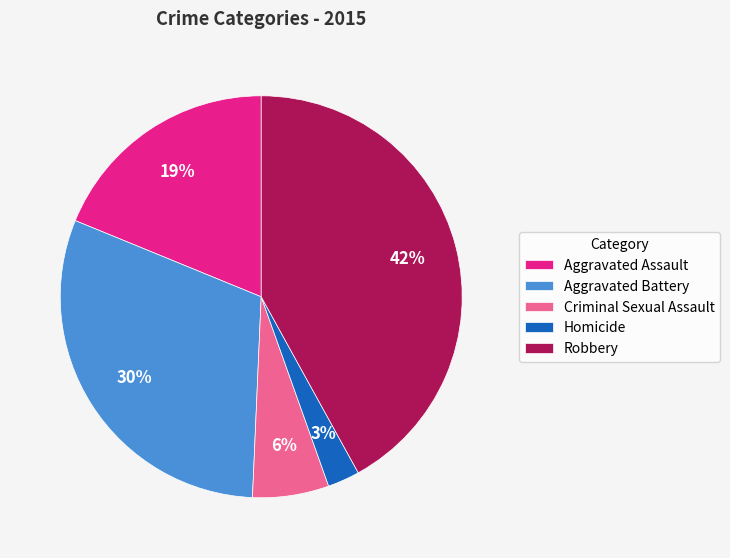

Does Aggravated Battery represent more than half of the total?

No